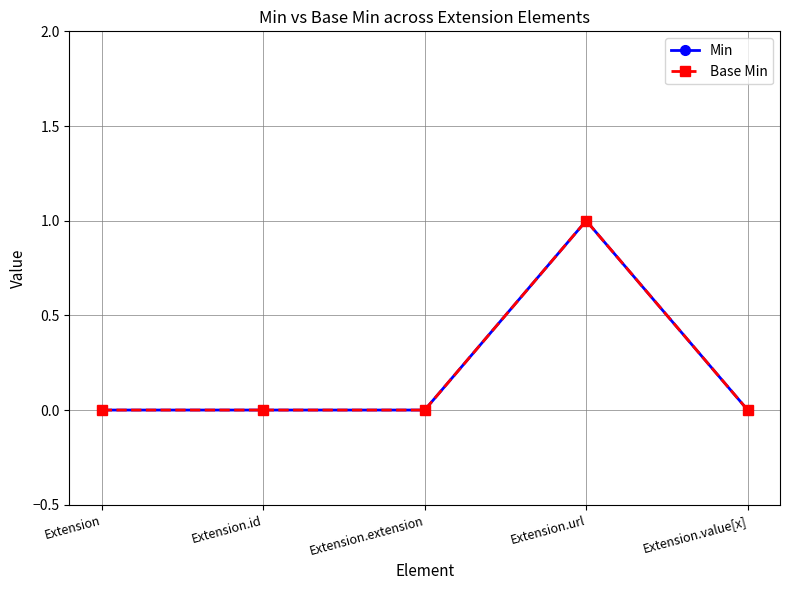

What is the difference between the maximum and second lowest values in the Min series?

1